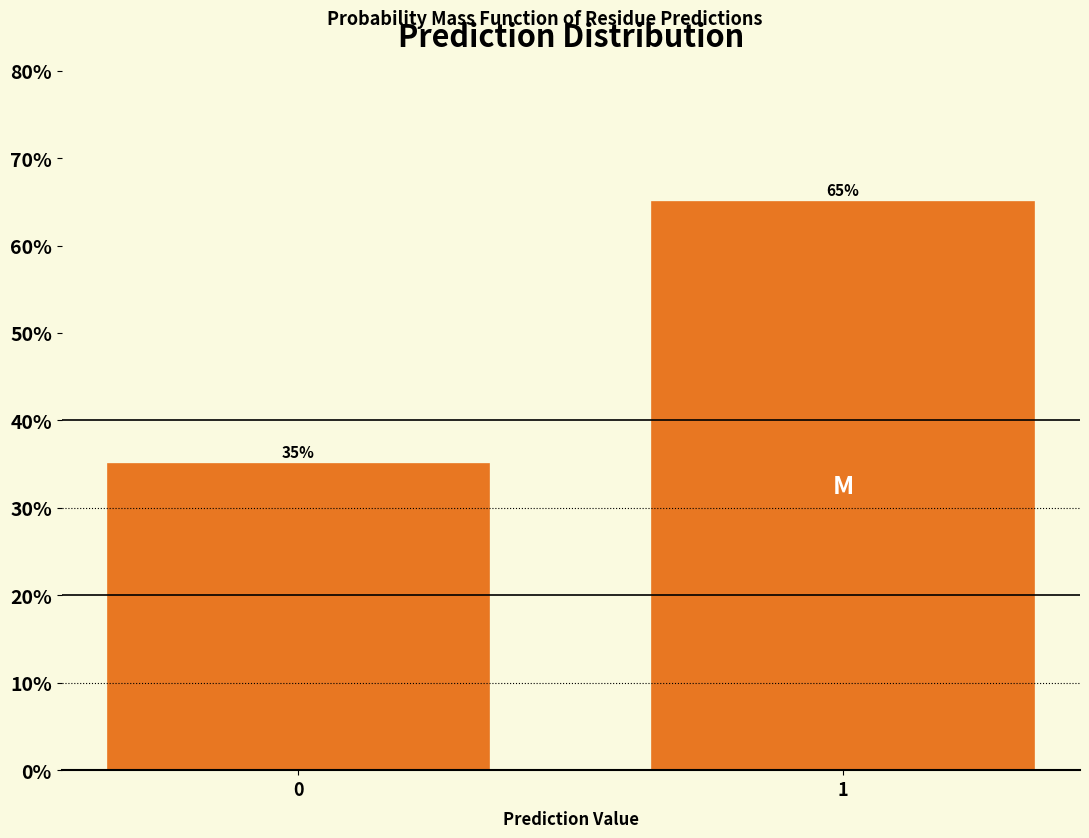

Reading left to right, extract all data points from this chart.

35.0	65.0